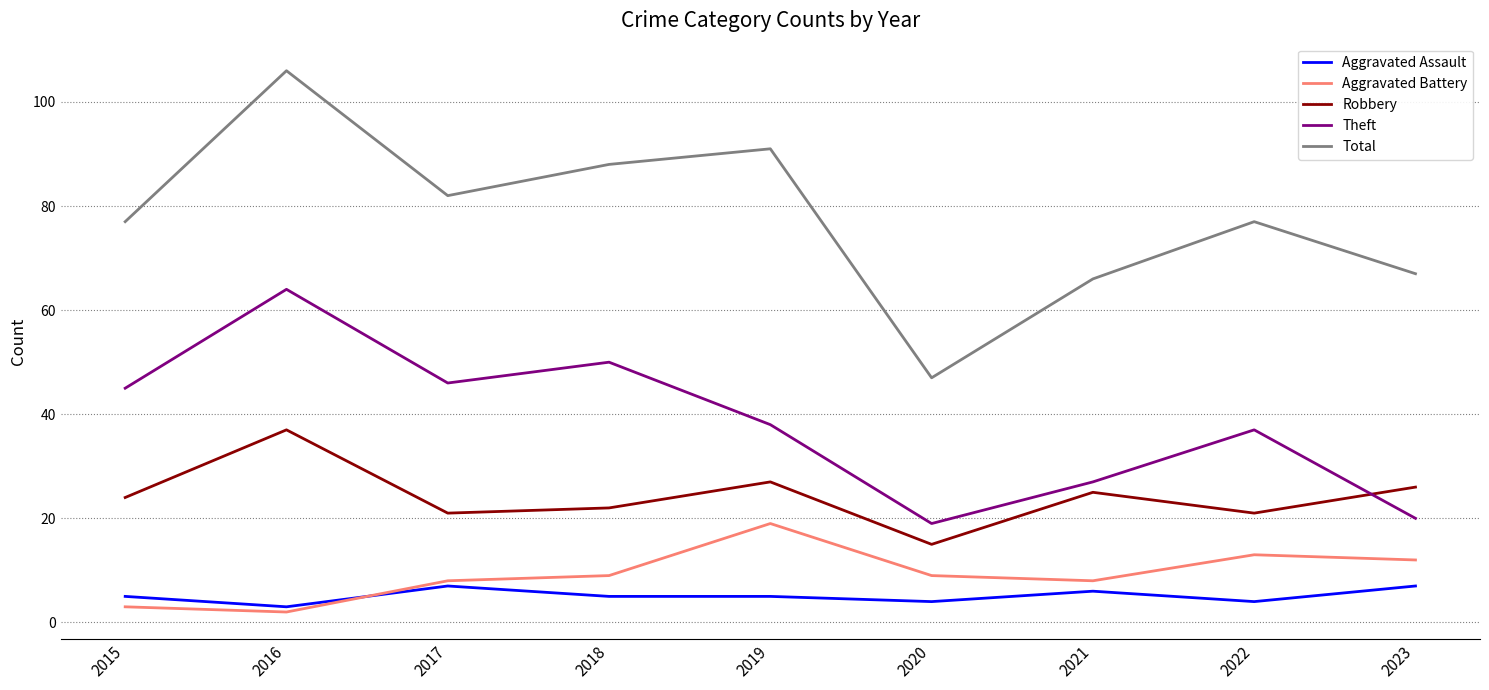

What is the minimum value shown in the chart?

2